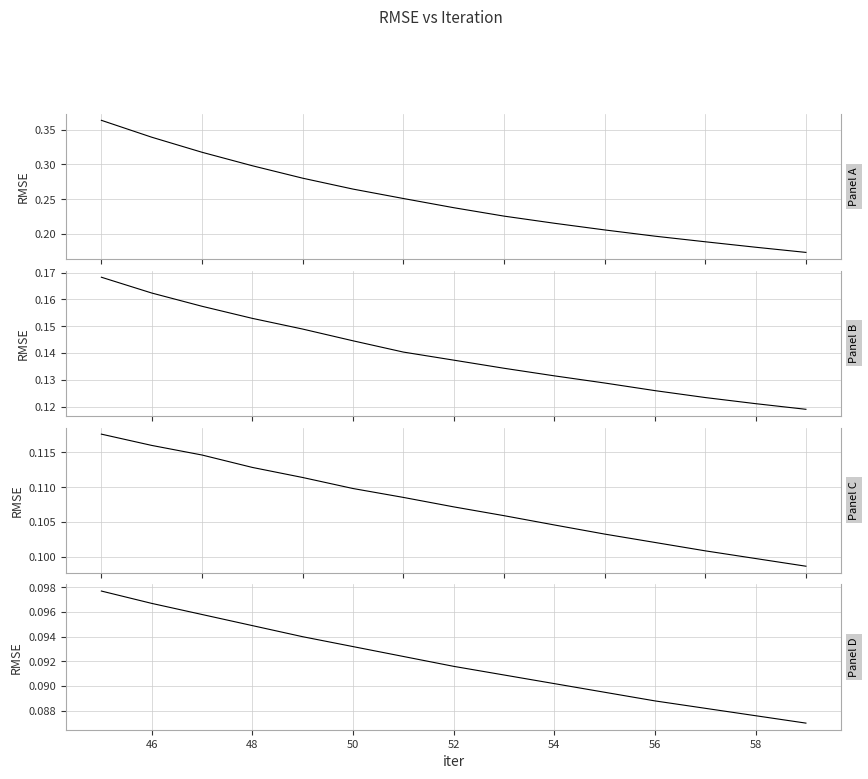

Is this an area chart (filled region under the line)?

No